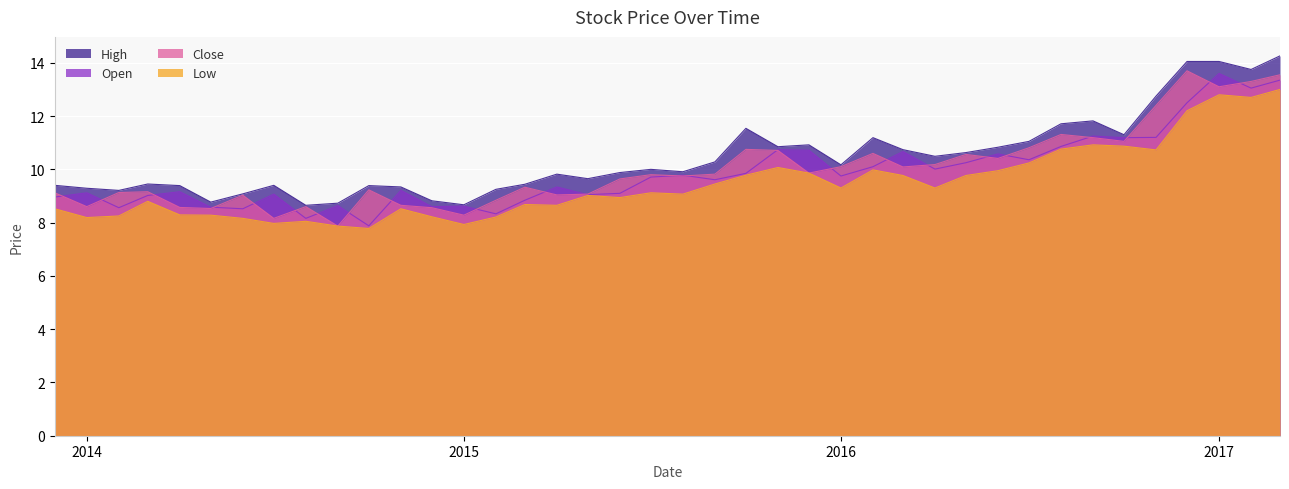

How many values in the Open series exceed 9?

29